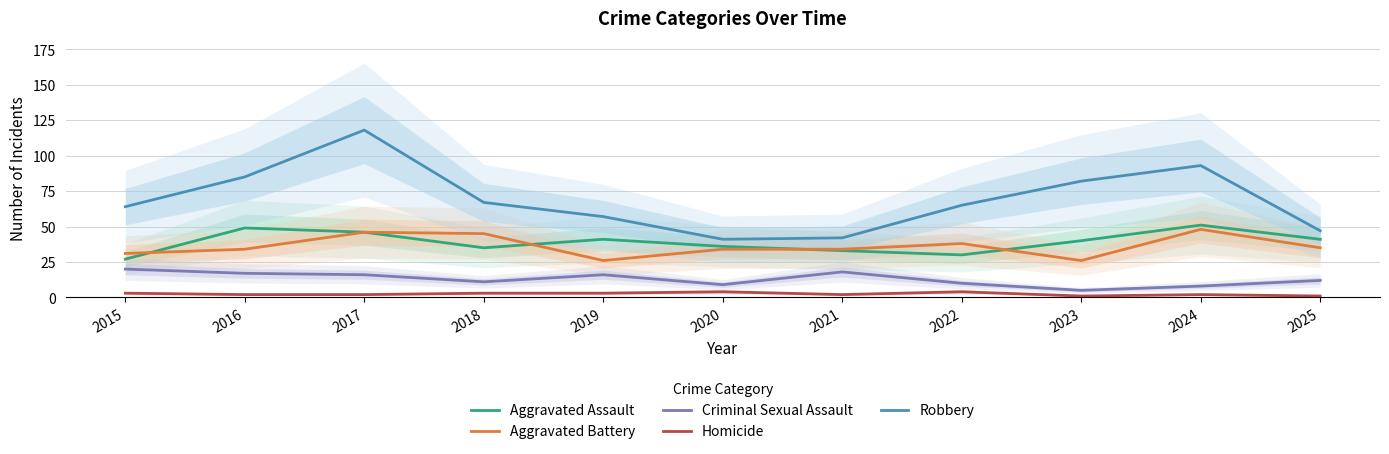

At 2020, list the series in order from largest to smallest.

Robbery, Aggravated Assault, Aggravated Battery, Criminal Sexual Assault, Homicide